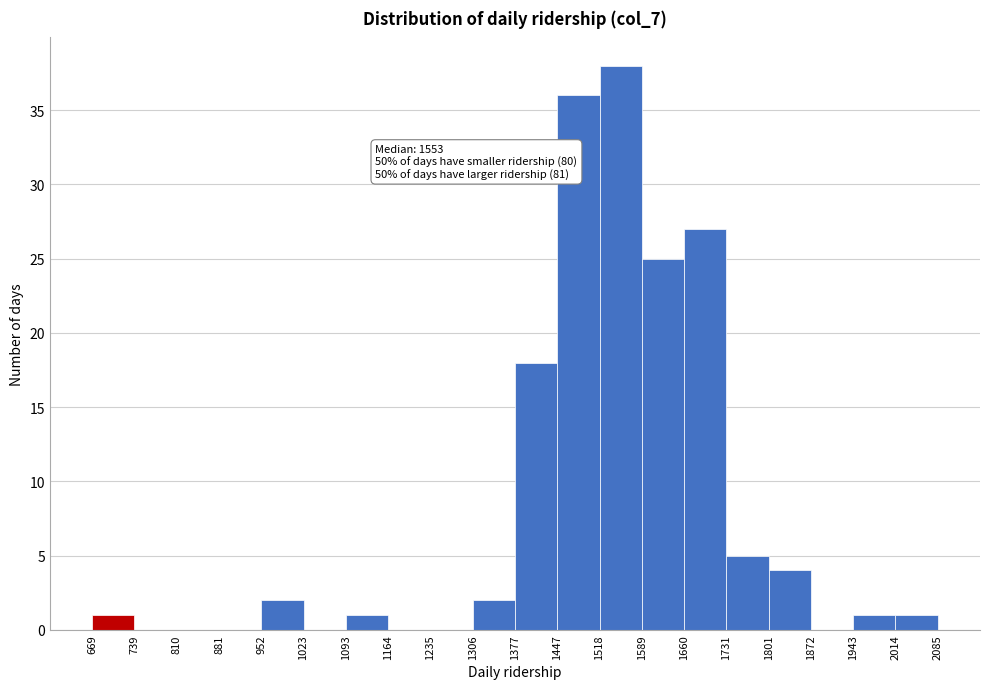

Over which range of the x-axis is the bar tallest?

1518 to 1589